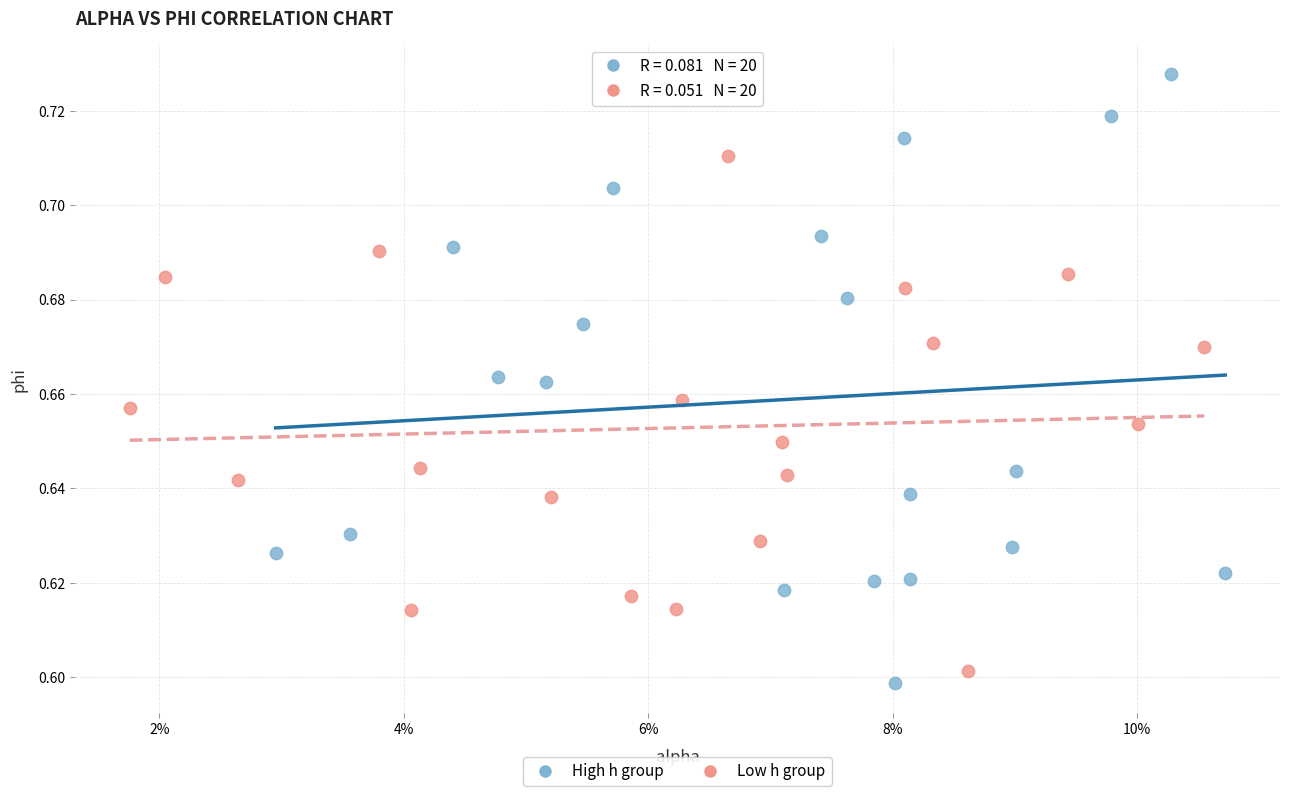

Which series reaches the maximum Y coordinate?

High h group